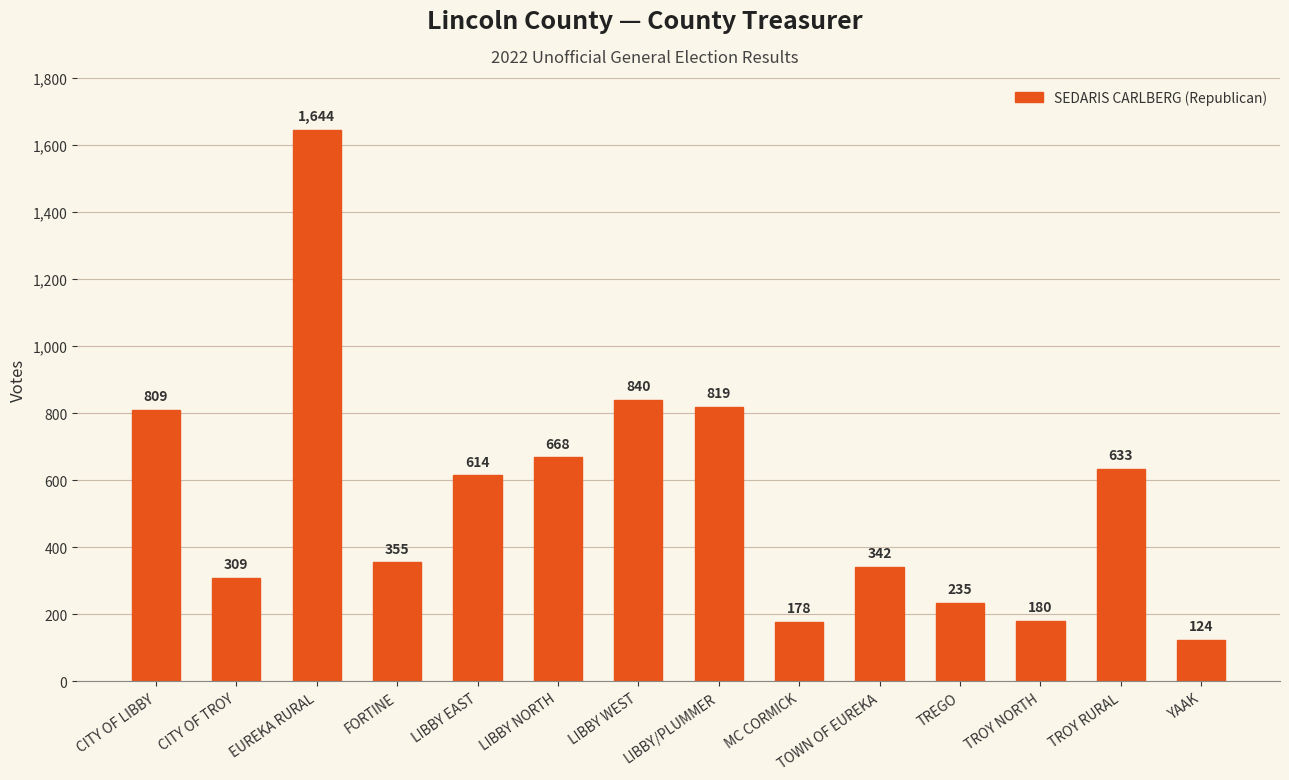

At which category does the chart reach its peak across all series?

EUREKA RURAL